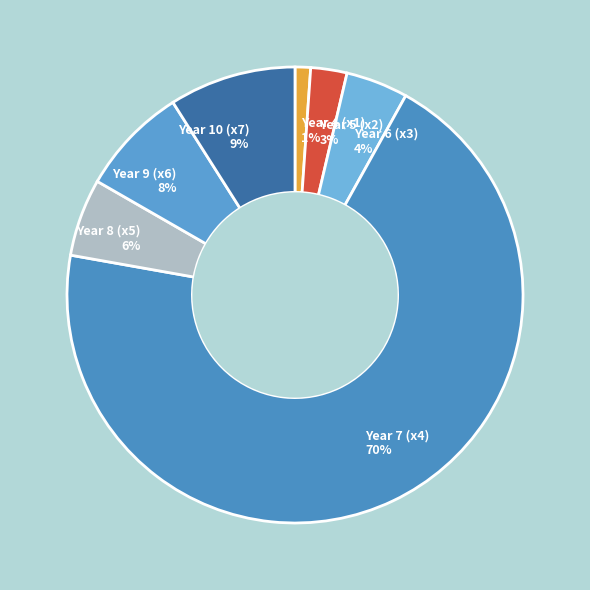

To the nearest percent, what is the difference between the Year 10 (x7) and Year 9 (x6) slice percentages?

1%